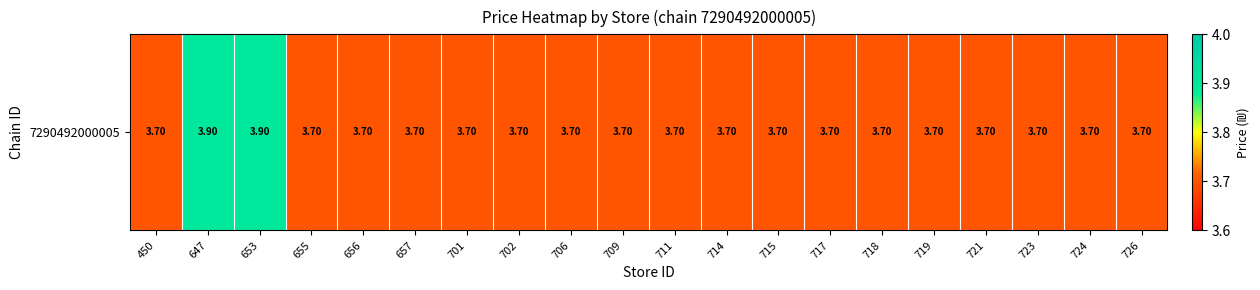

Rank the categories by value from highest to lowest.

647, 653, 450, 655, 656, 657, 701, 702, 706, 709, 711, 714, 715, 717, 718, 719, 721, 723, 724, 726